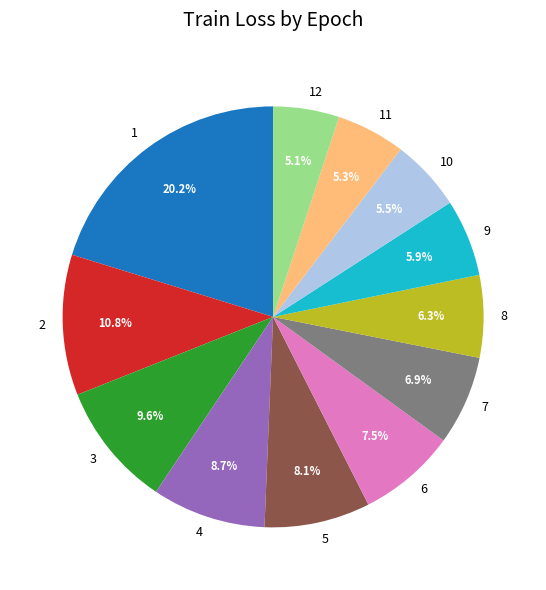

Is there a majority slice in this chart?

No